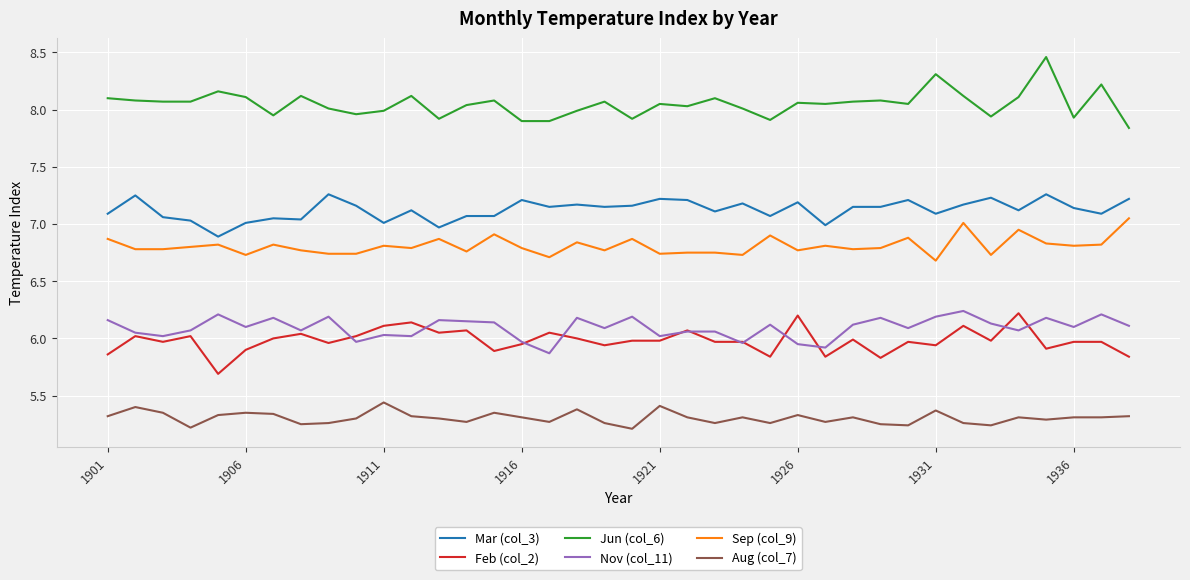

Which series has the largest total across all categories?

Jun (col_6)